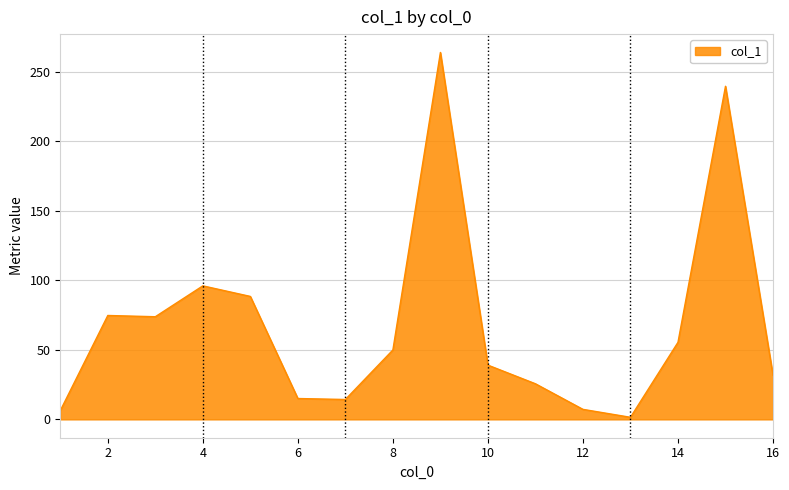

How many lines are shown in the chart?

1